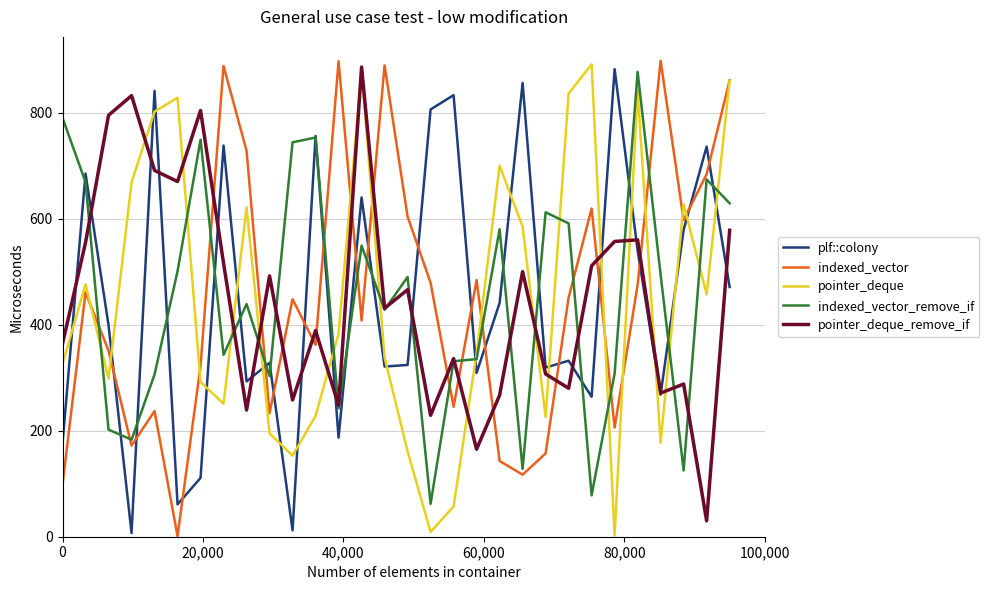

What is the difference between the second highest and minimum values in the indexed_vector_remove_if series?

728